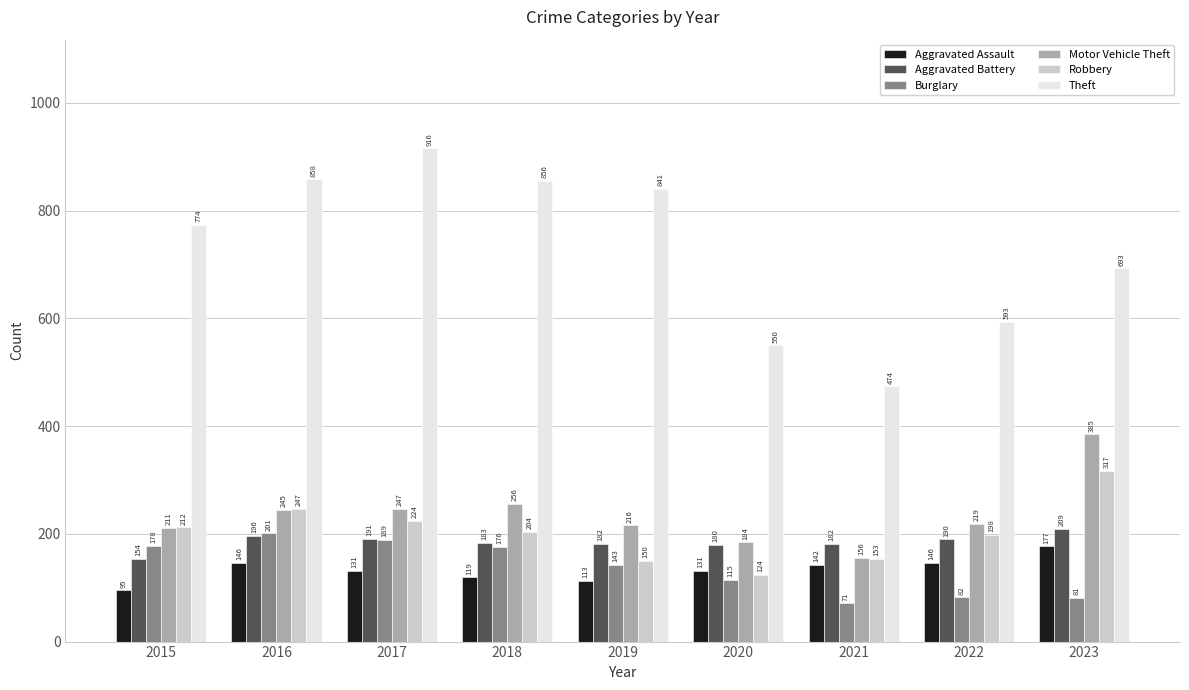

Rank the series by their maximum value, from lowest to highest.

Aggravated Assault, Burglary, Aggravated Battery, Robbery, Motor Vehicle Theft, Theft